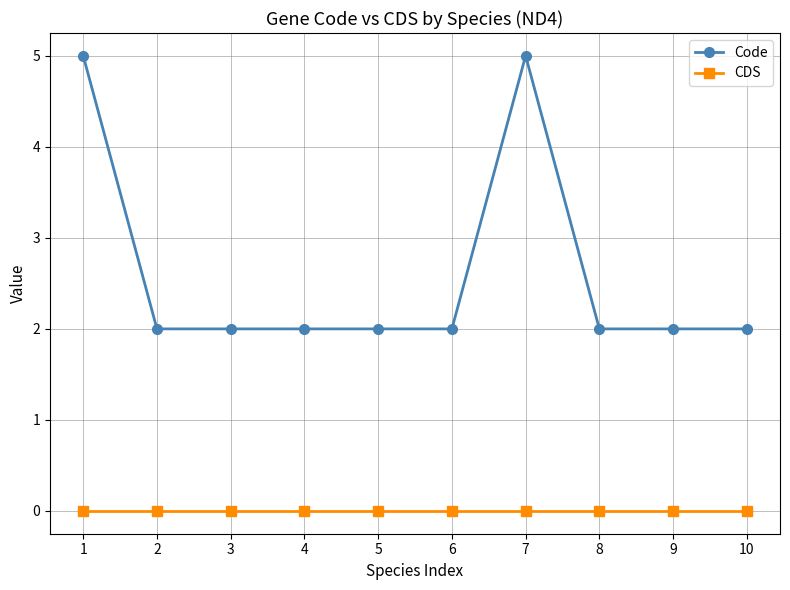

Which series has the largest total across all categories?

Code